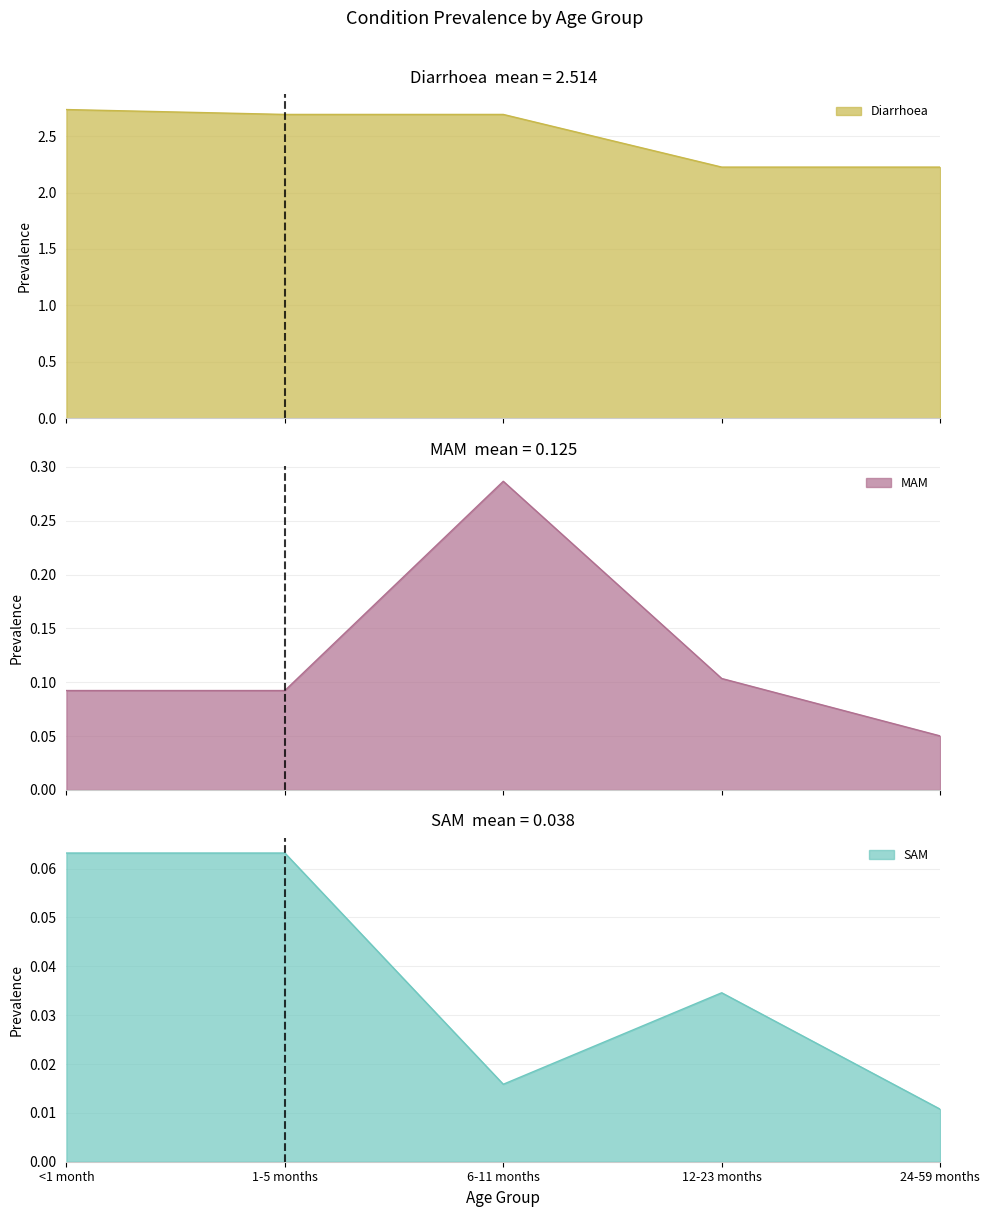

List the series in order of their peak value, highest first.

Diarrhoea, MAM, SAM